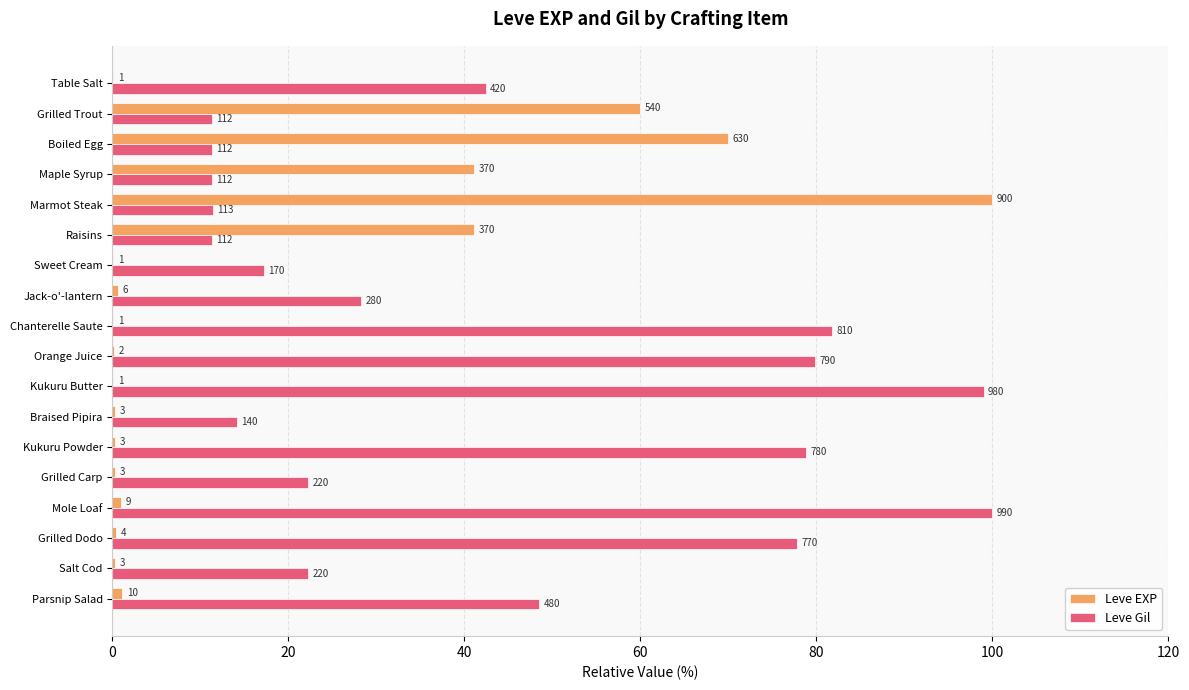

How many bars are there in each group?

2